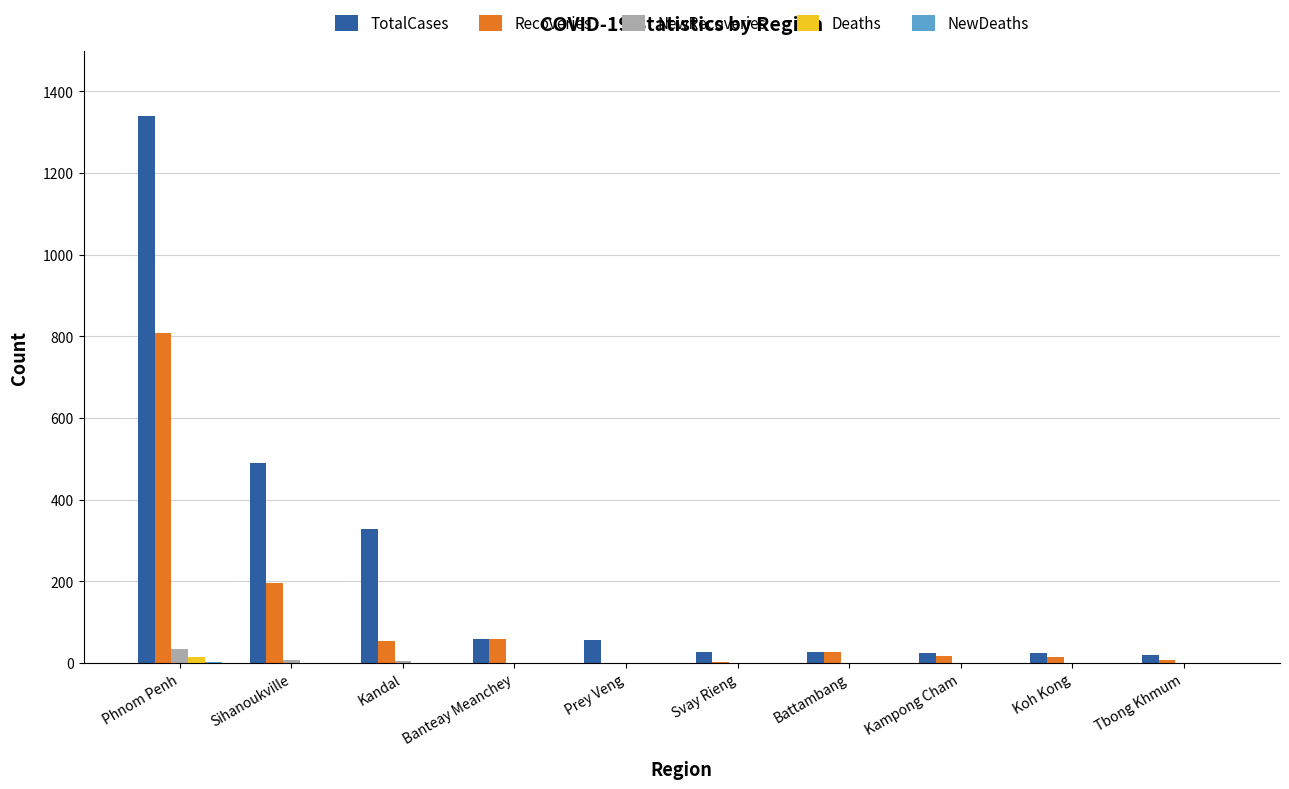

How many data points does each series have?

10